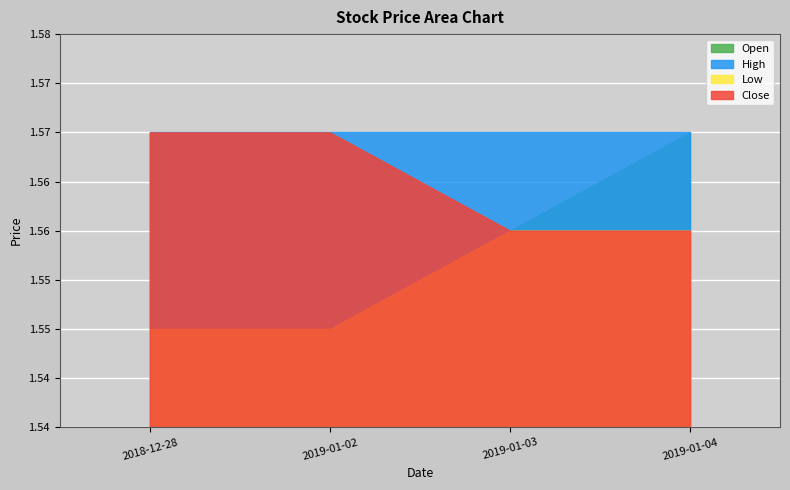

What is the lowest value of the Open series?

1.6